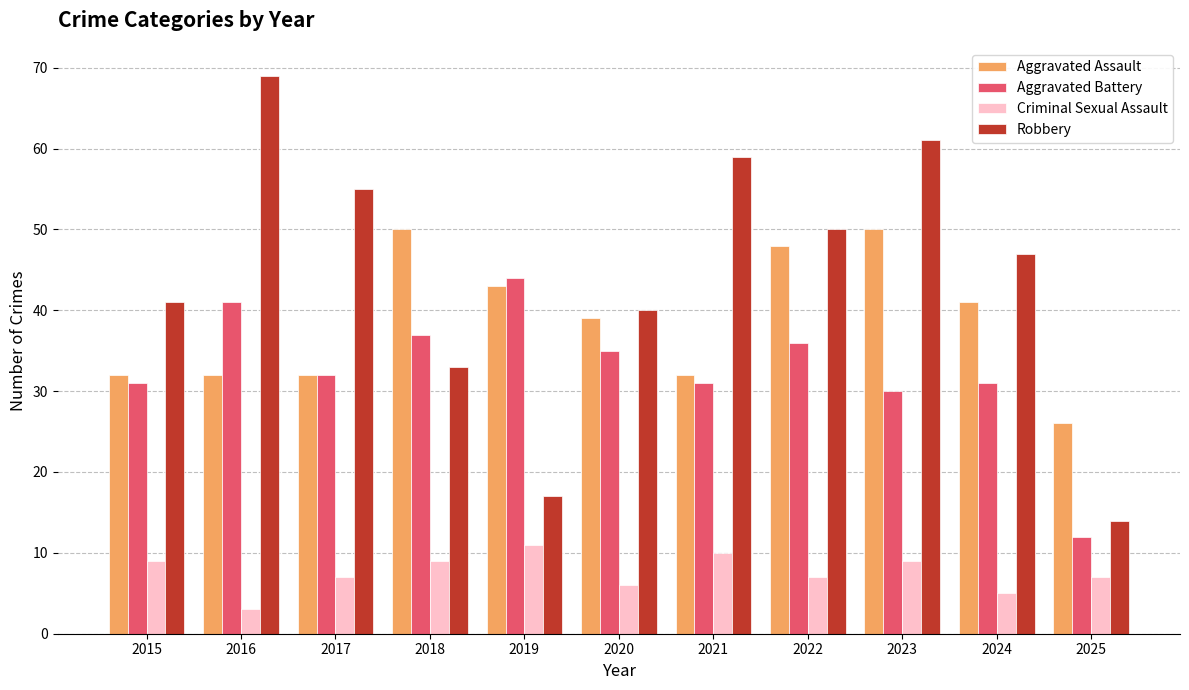

Reading right to left, extract all data points from this chart.

Aggravated Assault: 2025=26	2024=41	2023=50	2022=48	2021=32	2020=39	2019=43	2018=50	2017=32	2016=32	2015=32
Aggravated Battery: 2025=12	2024=31	2023=30	2022=36	2021=31	2020=35	2019=44	2018=37	2017=32	2016=41	2015=31
Criminal Sexual Assault: 2025=7	2024=5	2023=9	2022=7	2021=10	2020=6	2019=11	2018=9	2017=7	2016=3	2015=9
Robbery: 2025=14	2024=47	2023=61	2022=50	2021=59	2020=40	2019=17	2018=33	2017=55	2016=69	2015=41